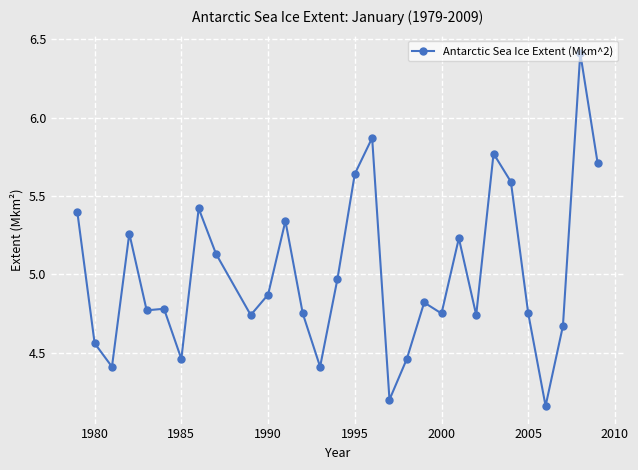

What is the greatest value displayed?

6.4